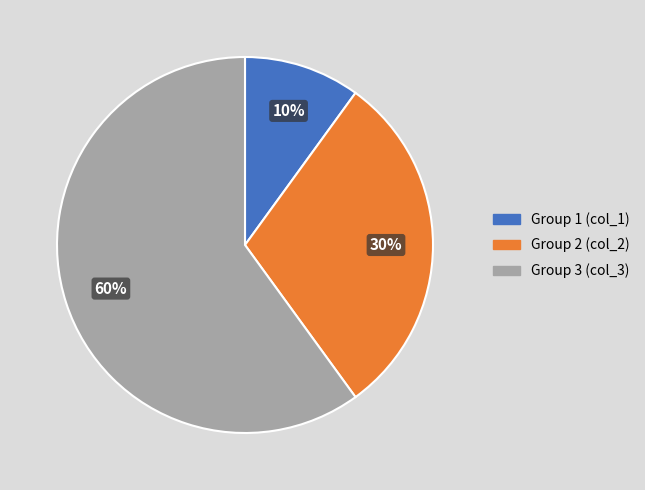

Is it true that Group 1 (col_1) is 20% of the pie?

False